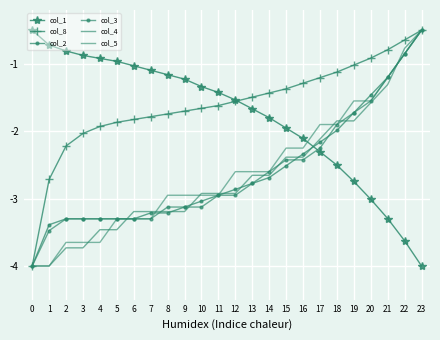

Is it true that col_2 equals -0.8 at 17?

False